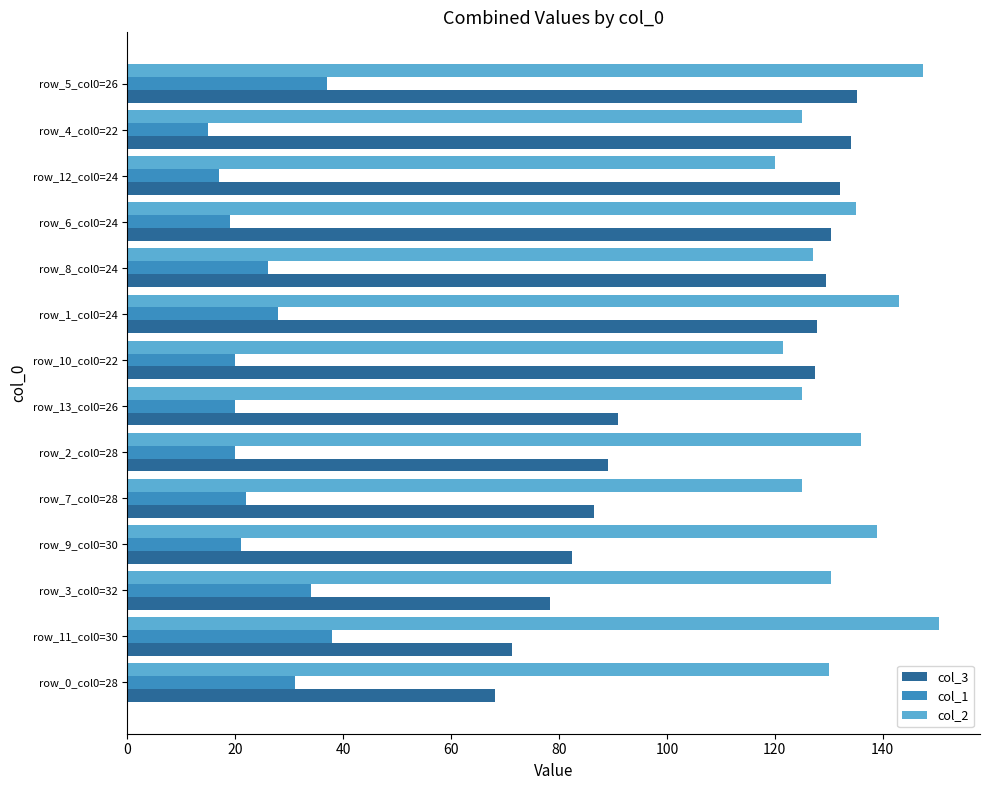

At row_13_col0=26, list the series in order from smallest to largest.

col_1, col_3, col_2